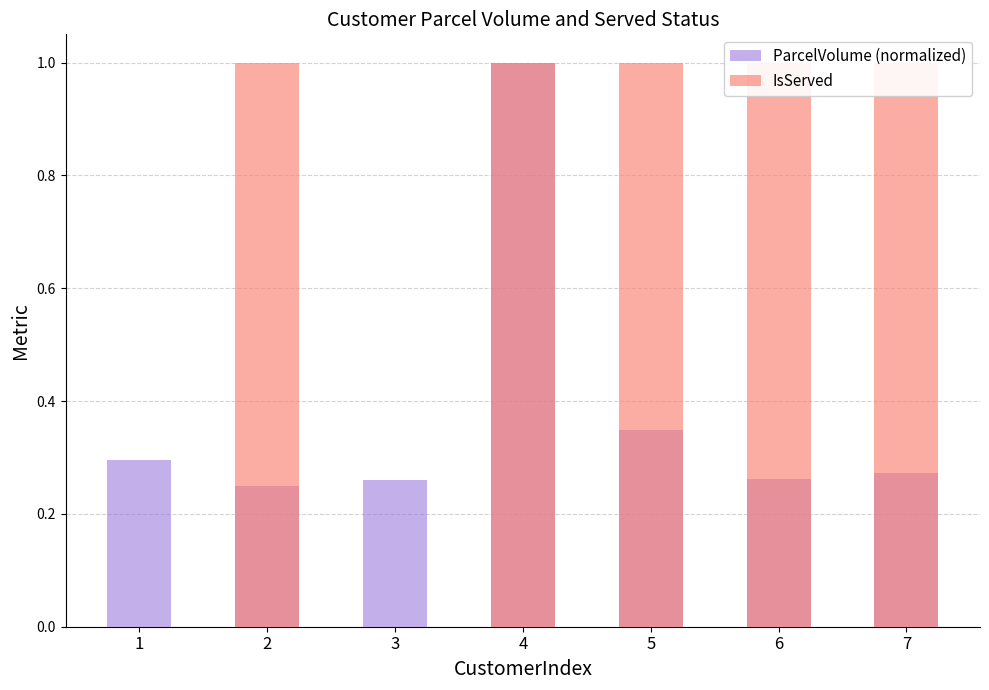

Reading left to right, extract all data points from this chart.

ParcelVolume (normalized): 0.3	0.2	0.3	1.0	0.3	0.3	0.3
IsServed: 0.0	1.0	0.0	1.0	1.0	1.0	1.0